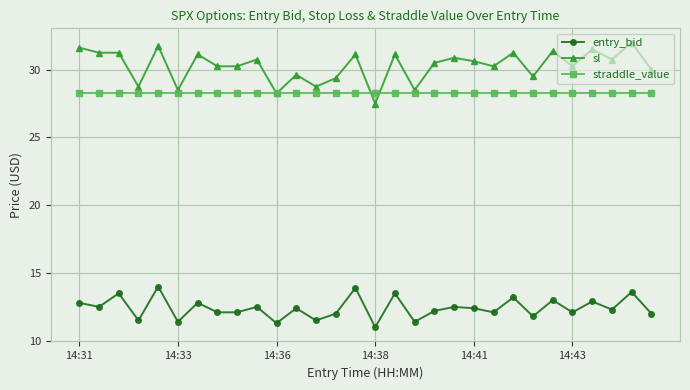

How many series are shown in this chart?

3